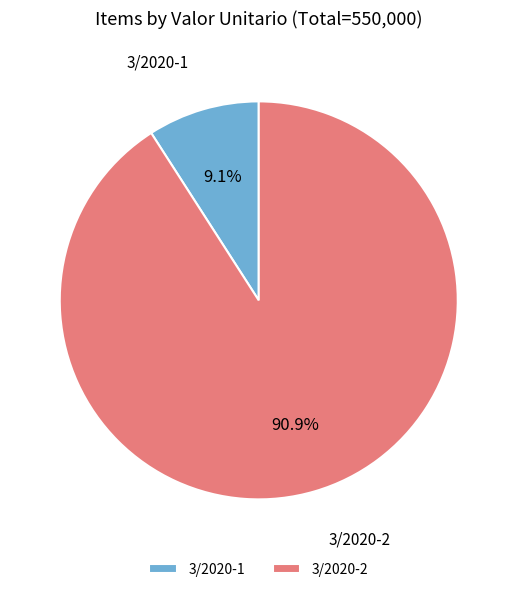

What portion of the pie excludes 3/2020-1?

90.9%